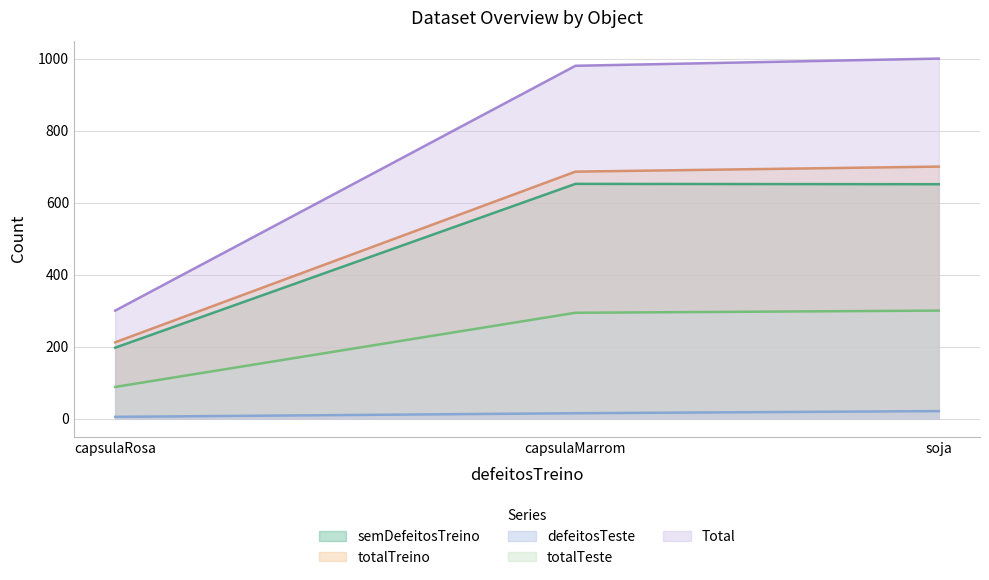

Rank the series by their maximum value, from lowest to highest.

defeitosTeste, totalTeste, semDefeitosTreino, totalTreino, Total